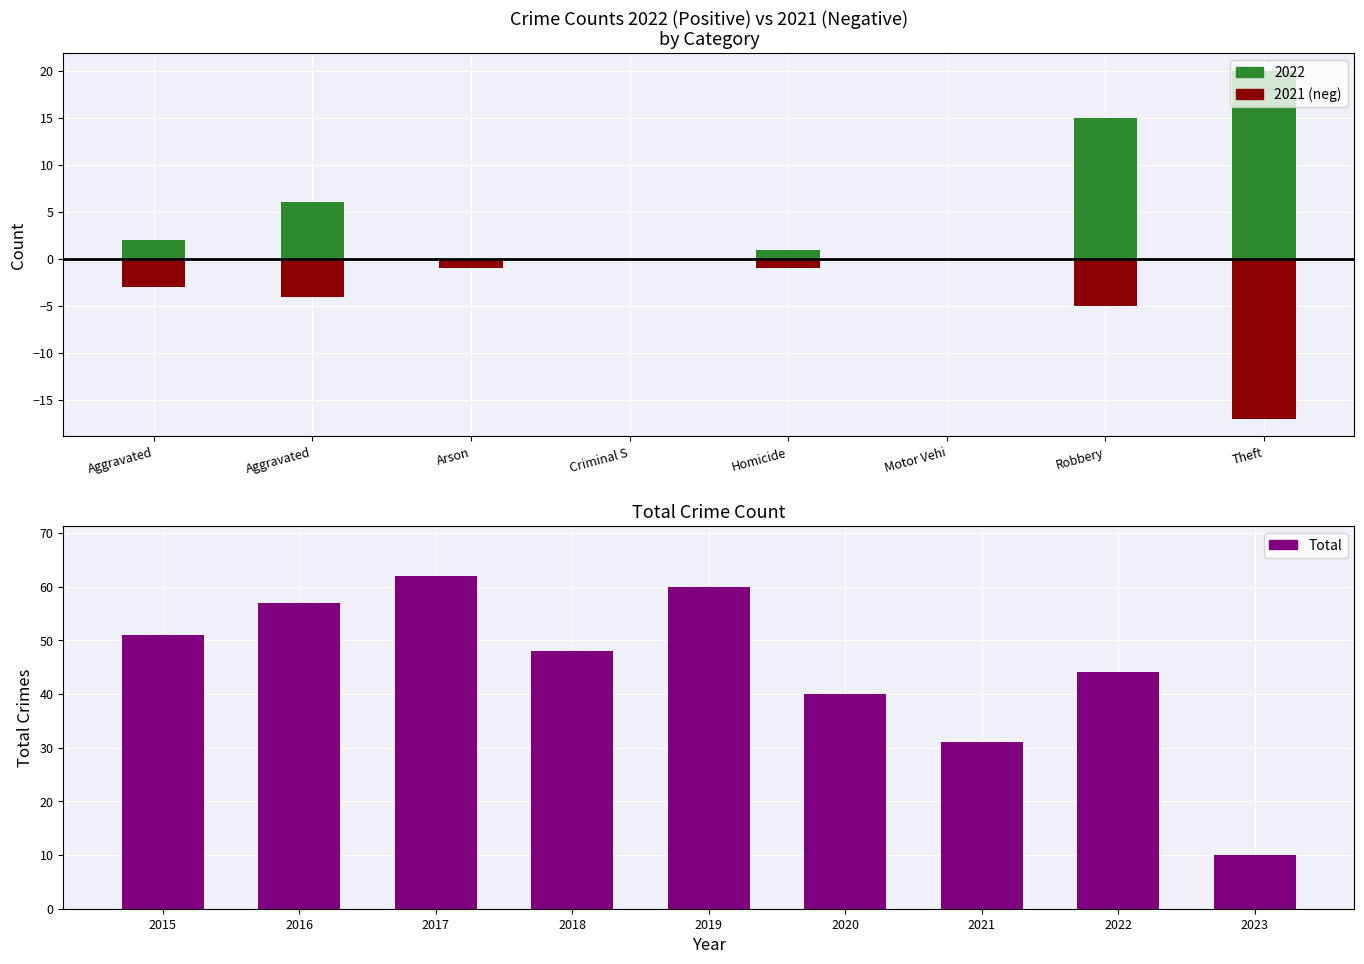

Is it true that Total equals 30 at 2015?

False